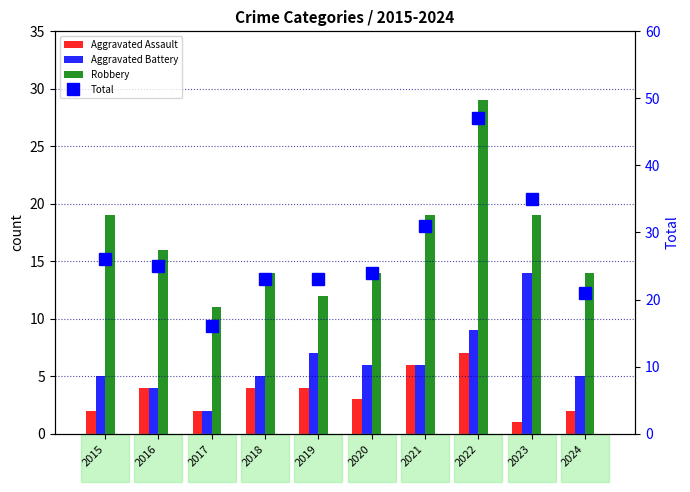

What is the value of the Robbery bar at the 5th from the left?

12